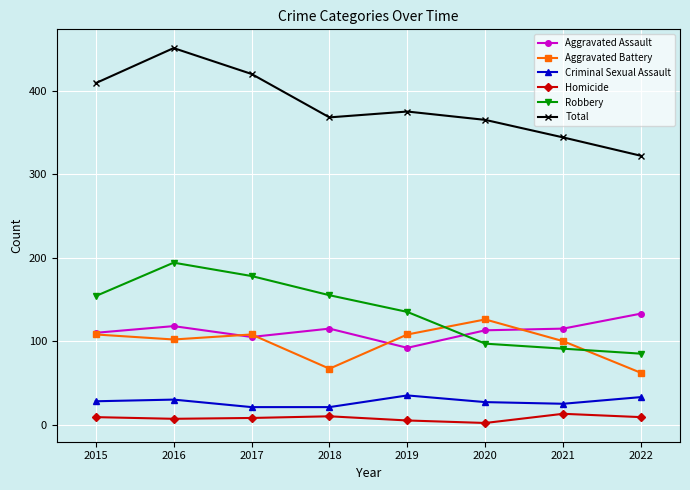

Which series has the widest spread of values?

Total